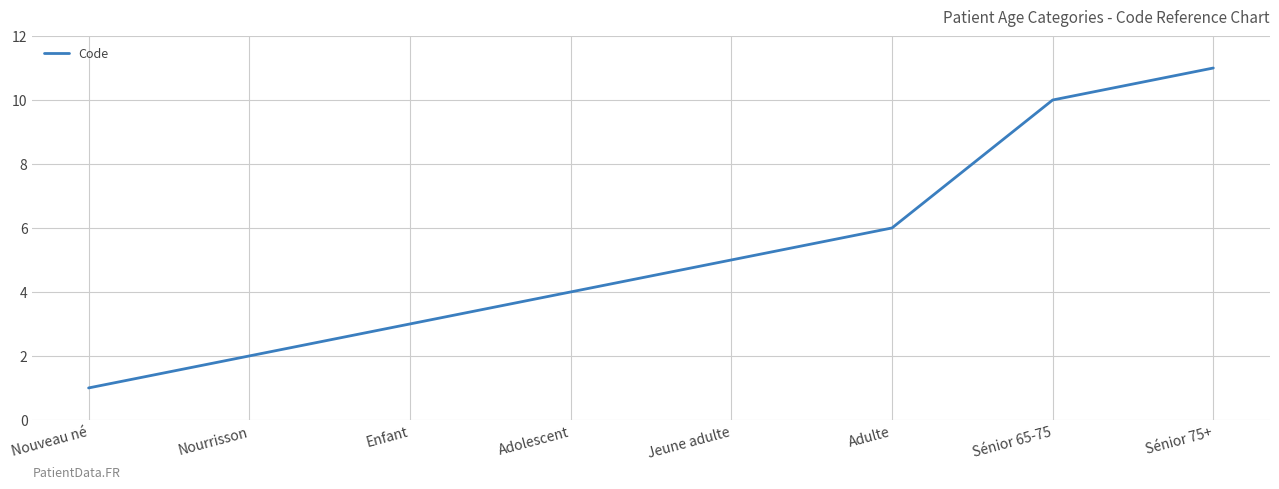

Reading right to left, list all the values displayed in this chart.

Sénior 75+=11	Sénior 65-75=10	Adulte=6	Jeune adulte=5	Adolescent=4	Enfant=3	Nourrisson=2	Nouveau né=1